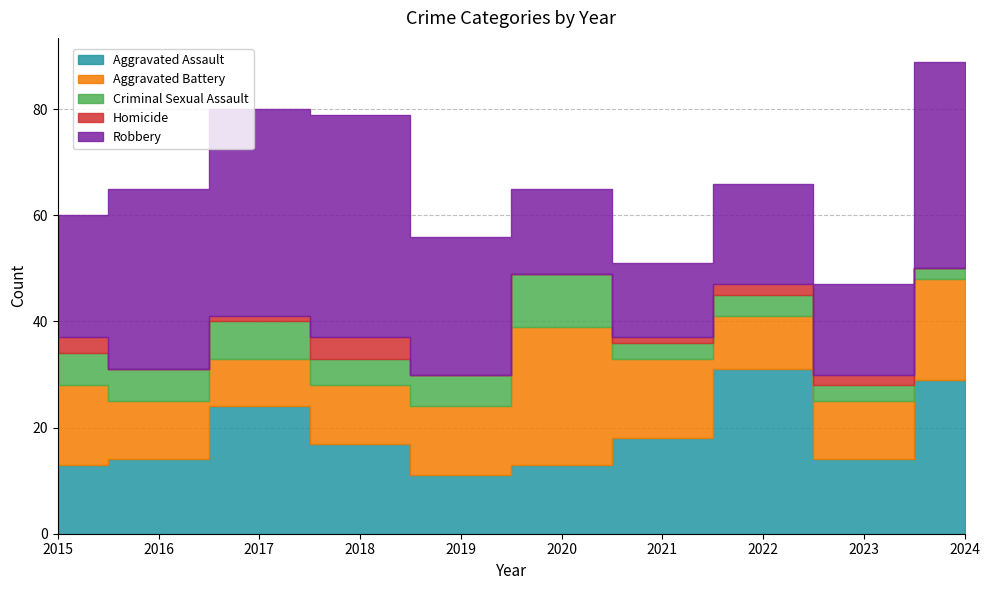

At which label does Homicide reach its minimum?

2016